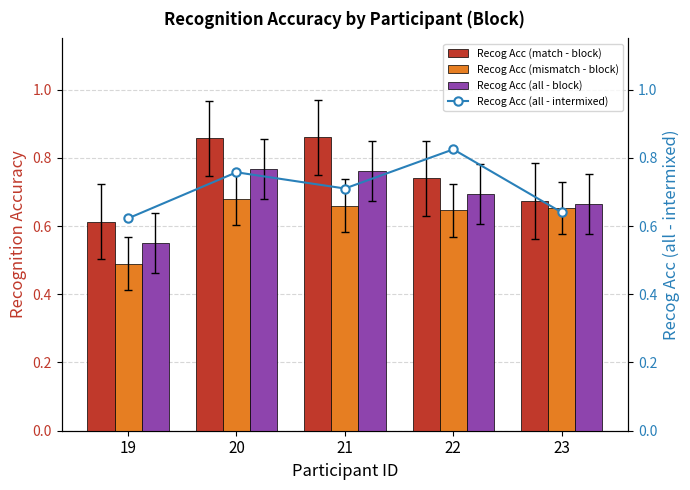

Is it true that Recog Acc (match - block) equals 0.5 at 22?

False